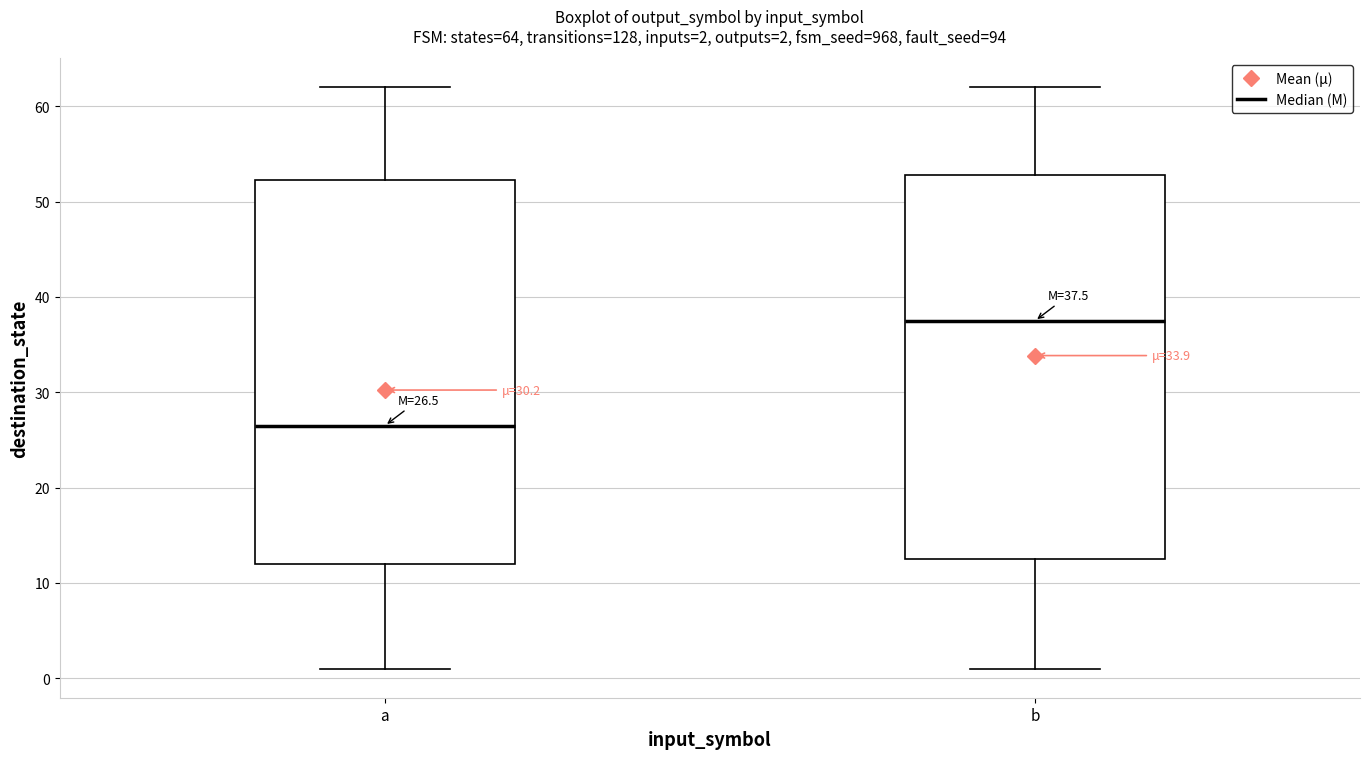

Which box's median line is the lowest?

a